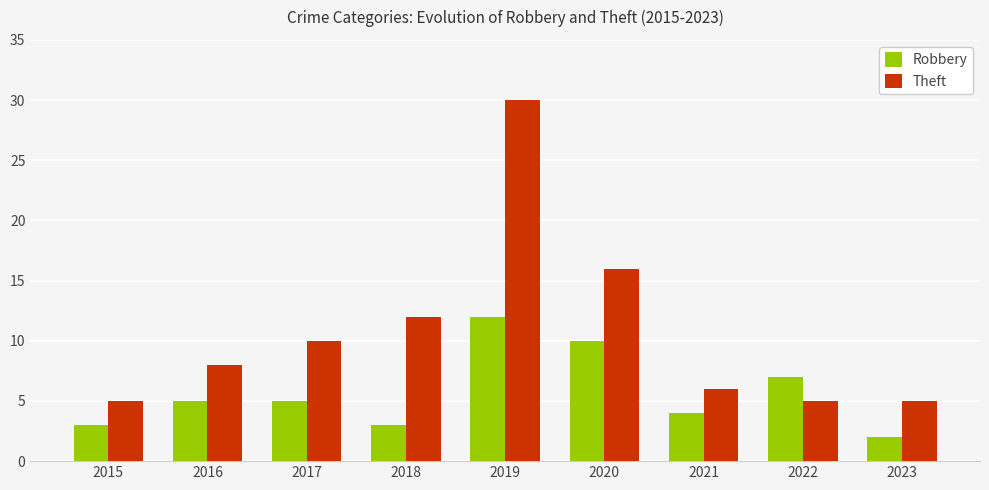

Is it true that Theft equals 8 at 2016?

True